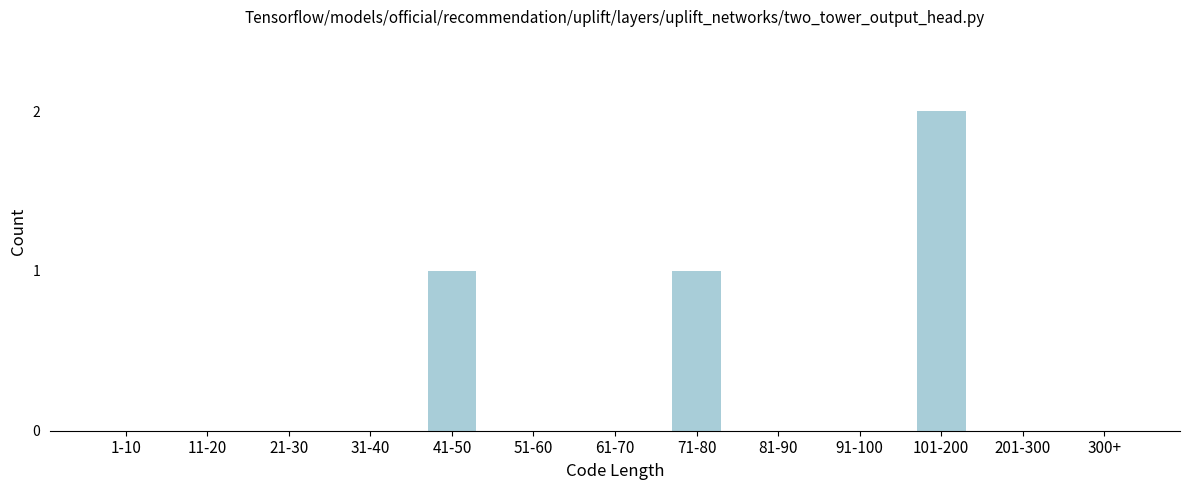

Reading left to right, transcribe all the data shown in this chart.

1-10=0	11-20=0	21-30=0	31-40=0	41-50=1	51-60=0	61-70=0	71-80=1	81-90=0	91-100=0	101-200=2	201-300=0	300+=0